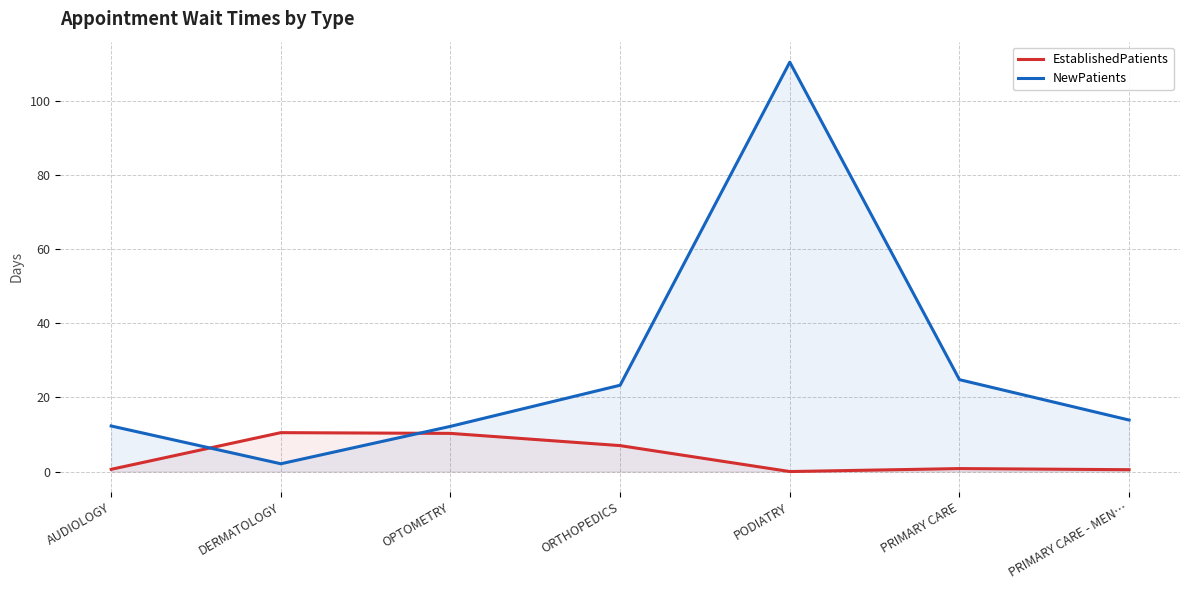

At which label does EstablishedPatients reach its peak?

DERMATOLOGY